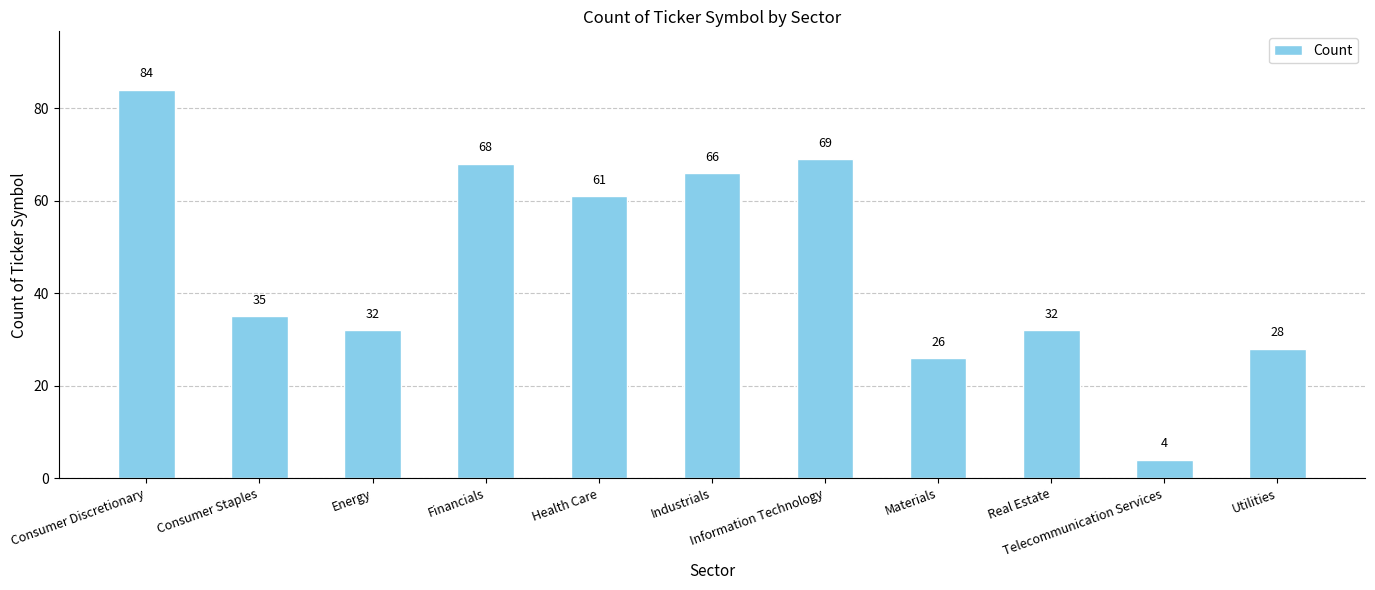

The value at Energy is 32. True or false?

True